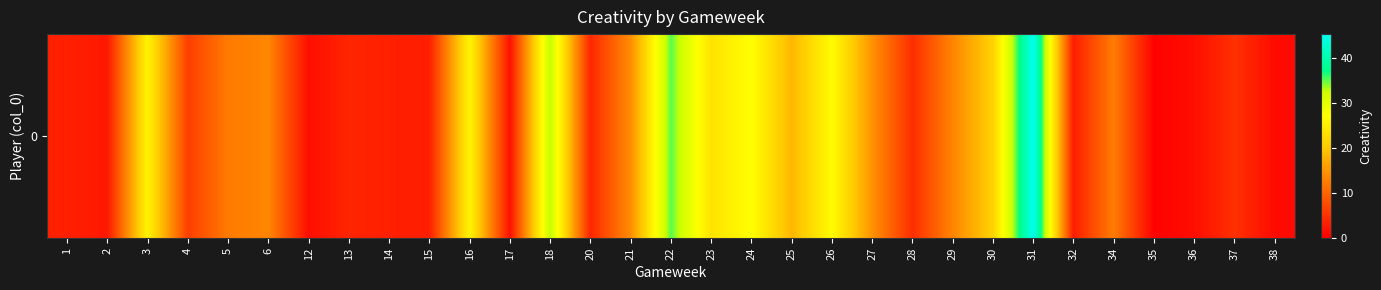

The chart shows a value of 0.9 at 20. True or false?

False